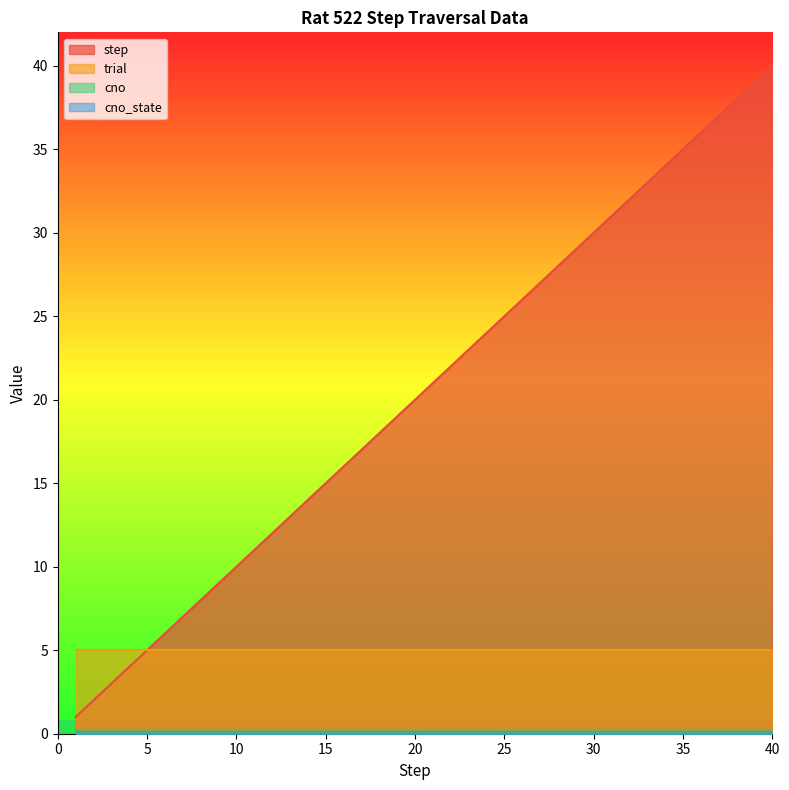

The trial series shows 5.0 at 35. True or false?

True